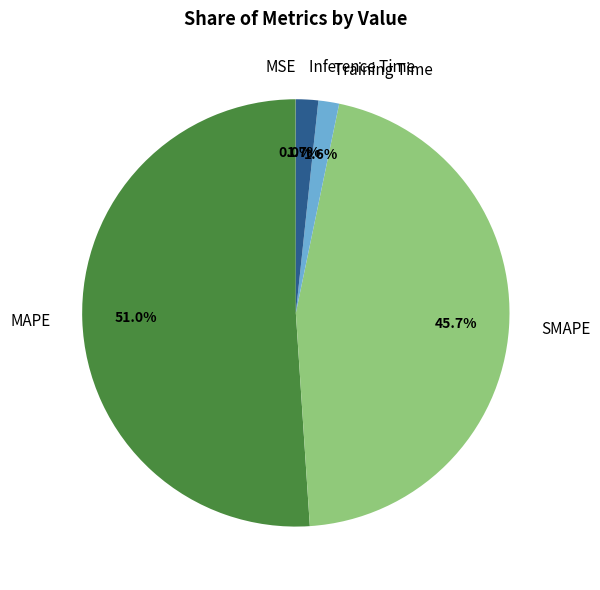

What percentage is the Training Time slice, to the nearest percent?

2%